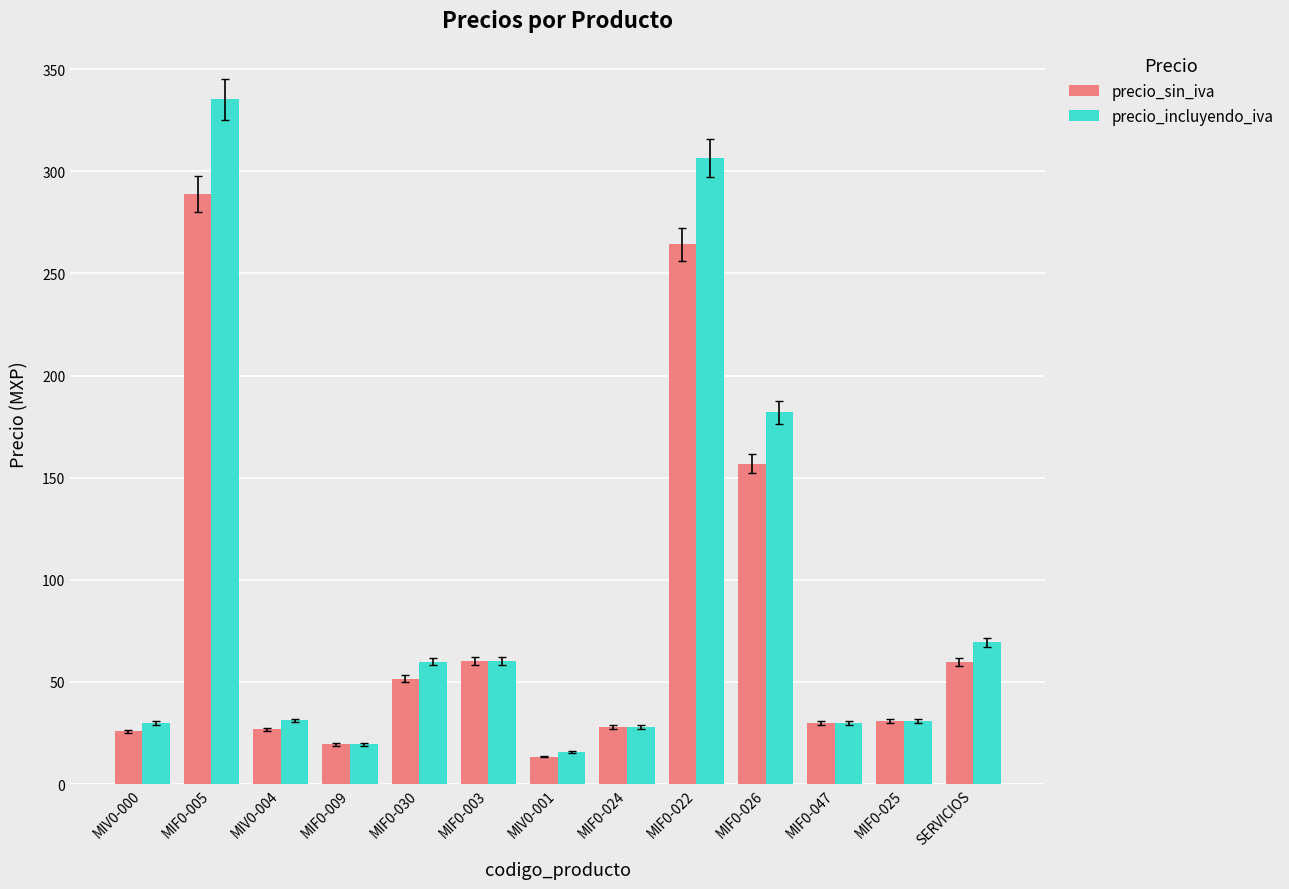

True or false: precio_incluyendo_iva has a value of 60.3 at MIF0-003.

True